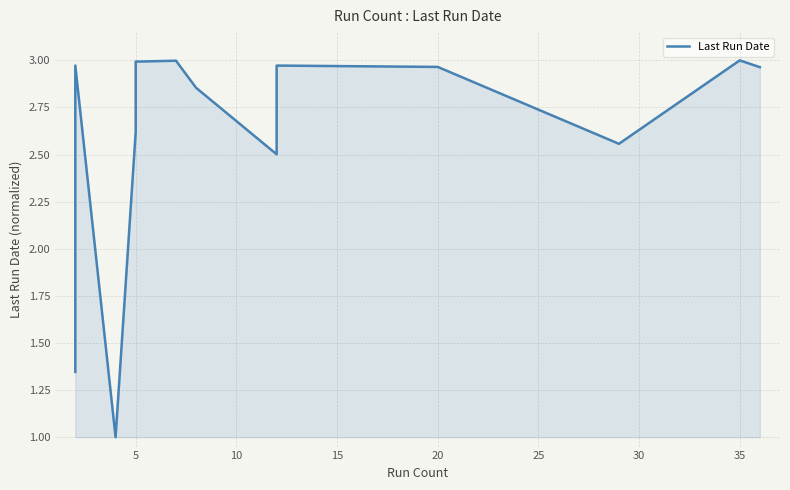

What is the difference between the maximum and second lowest values?

1.7